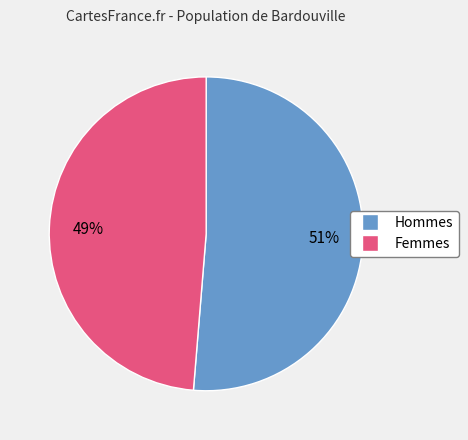

To the nearest percent, what is the average slice percentage?

50%